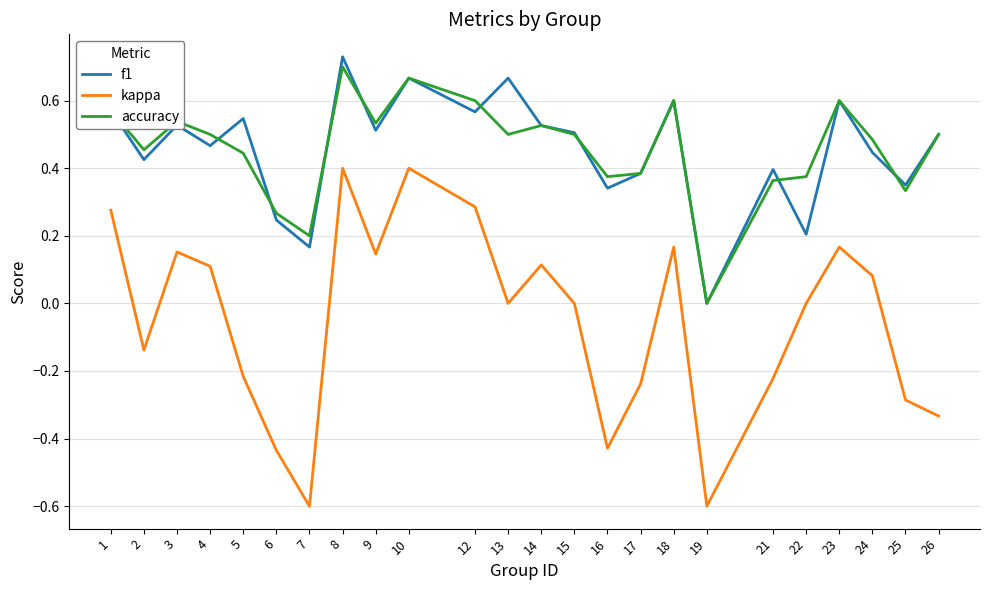

Is this an area chart (filled region under the line)?

No